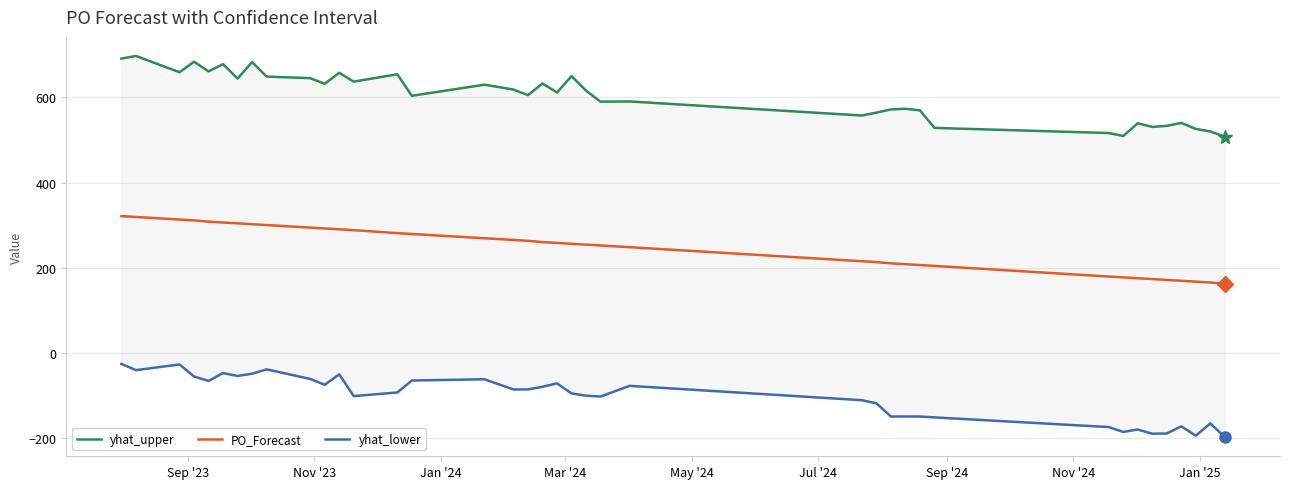

What is the highest value of the PO_Forecast series?

321